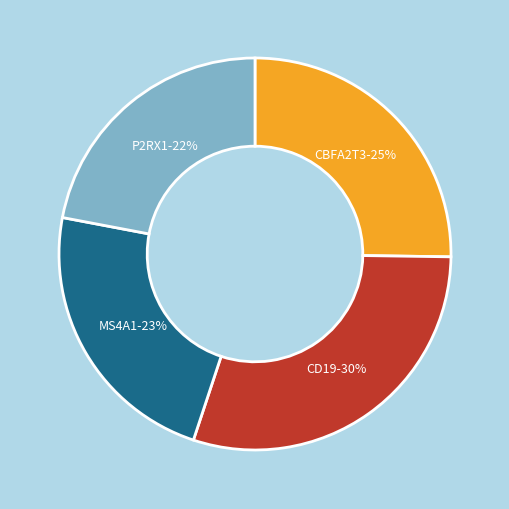

To the nearest percent, what is the combined percentage of MS4A1 and CD19?

53%